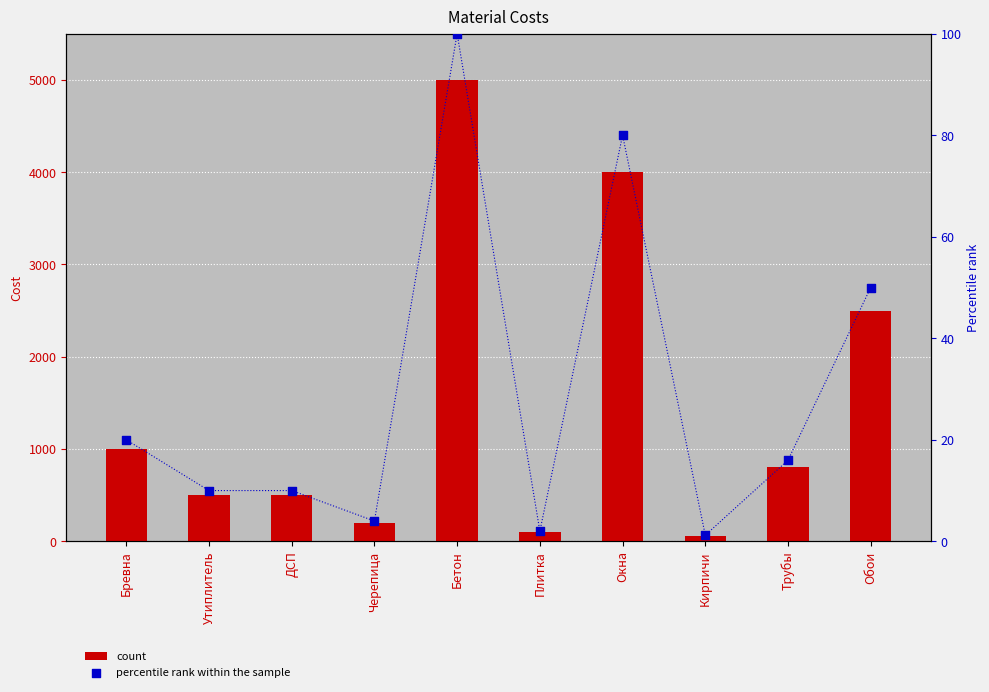

What is the total value across all series at Кирпичи?

60.2